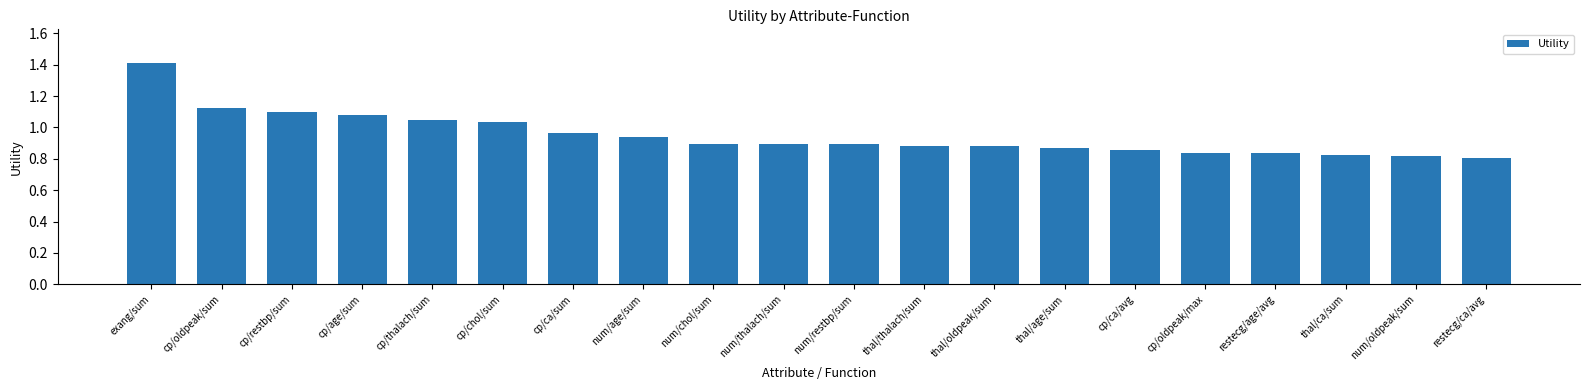

What is the difference between the second highest and minimum values?

0.3